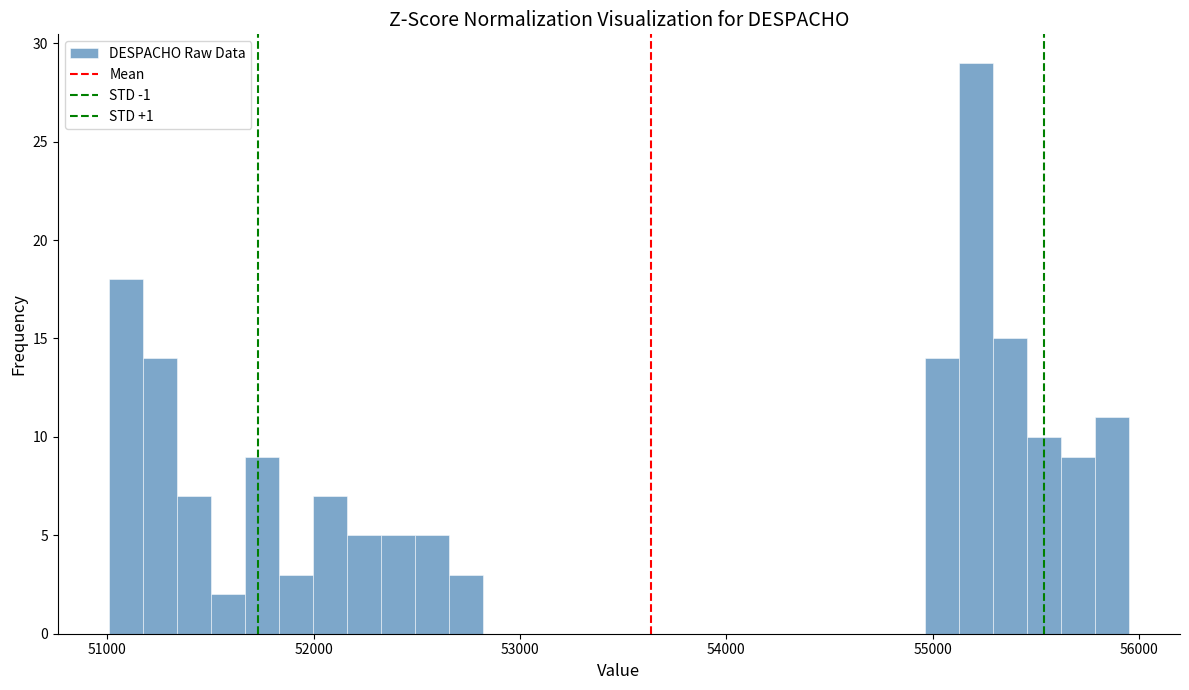

Around what value on the x-axis is the tallest bar? Give the approximate position of its centre, as read against the axis.

55200